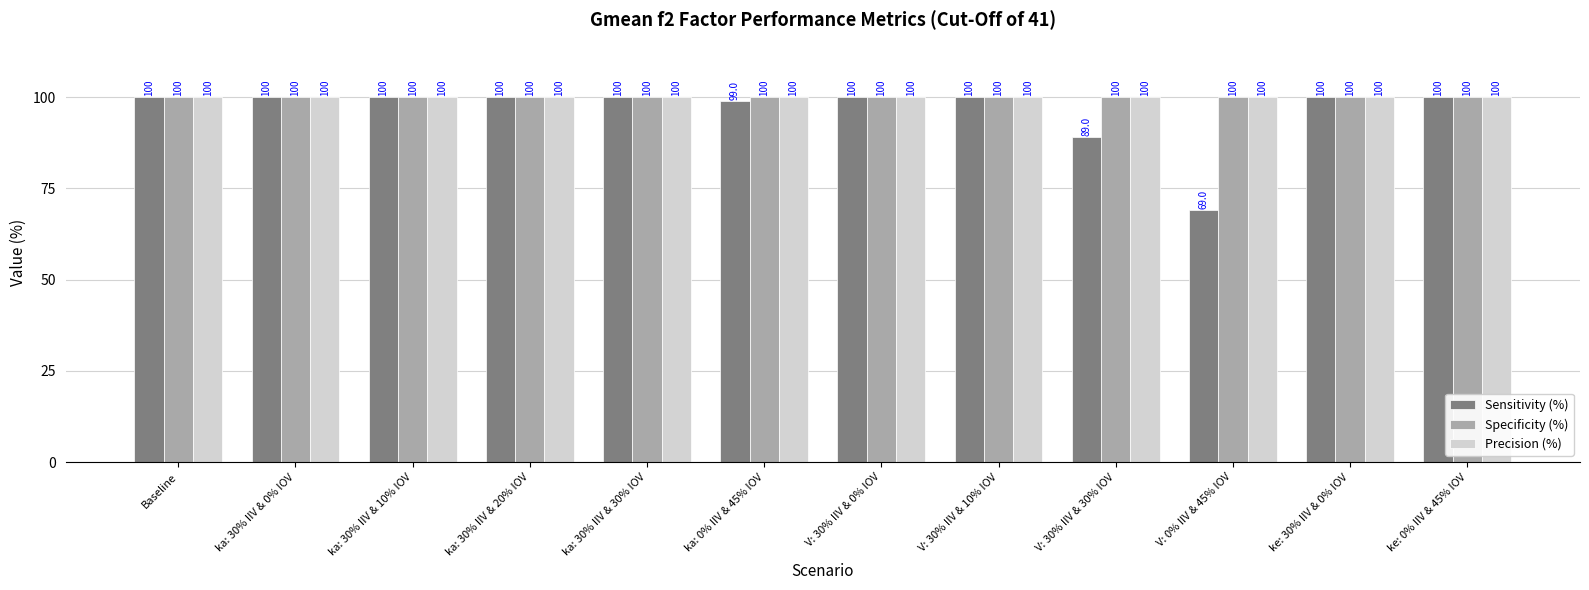

Which series changed the most between Baseline and V: 0% IIV & 45% IOV?

Sensitivity (%)